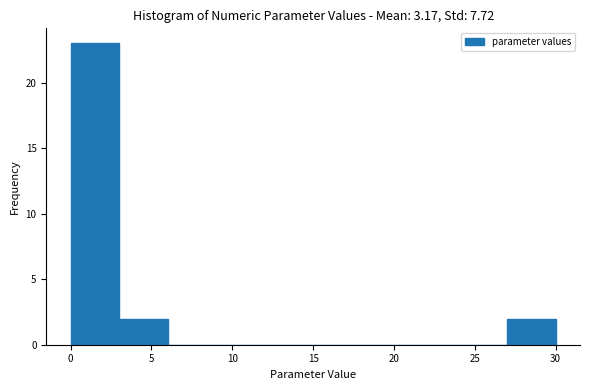

Reading left to right, list every bar in this chart as the range it spans on the x-axis followed by its height. Neither the bar edges nor the heights are printed on the chart, so give them approximately, as read against the axes.

0 to 3: 23
3 to 6: 2
6 to 9: 0
9 to 12: 0
12 to 15: 0
15 to 18: 0
18 to 21: 0
21 to 24: 0
24 to 27: 0
27 to 30: 2